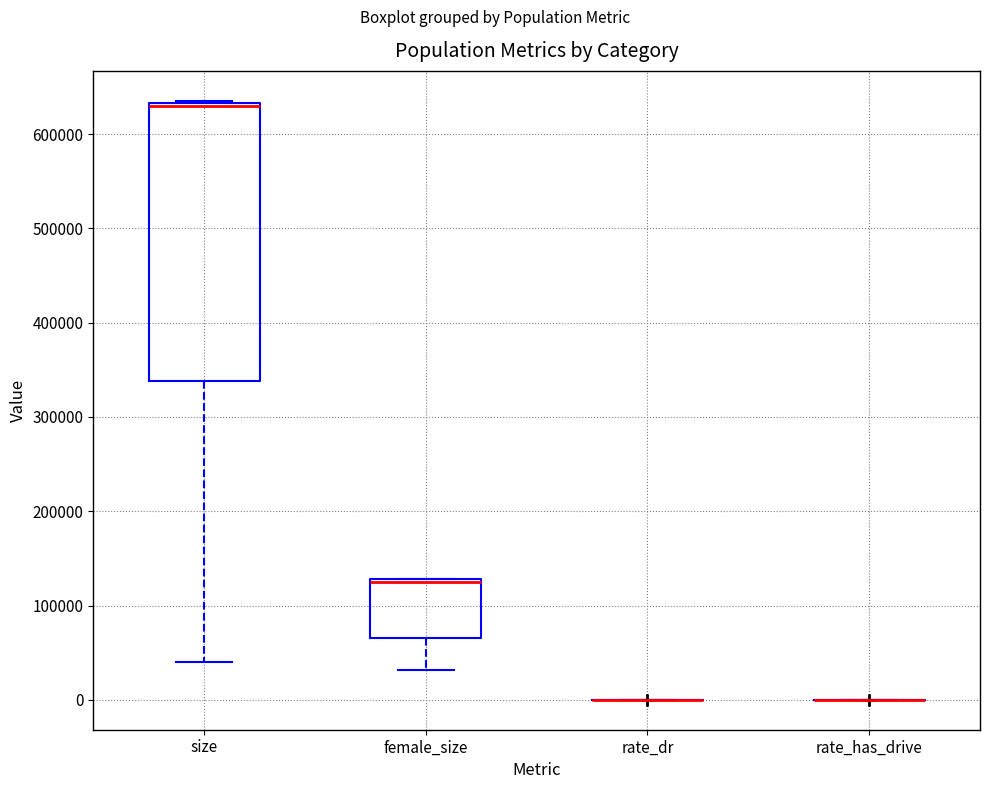

Which box is the tallest, from its lower edge to its upper edge?

size